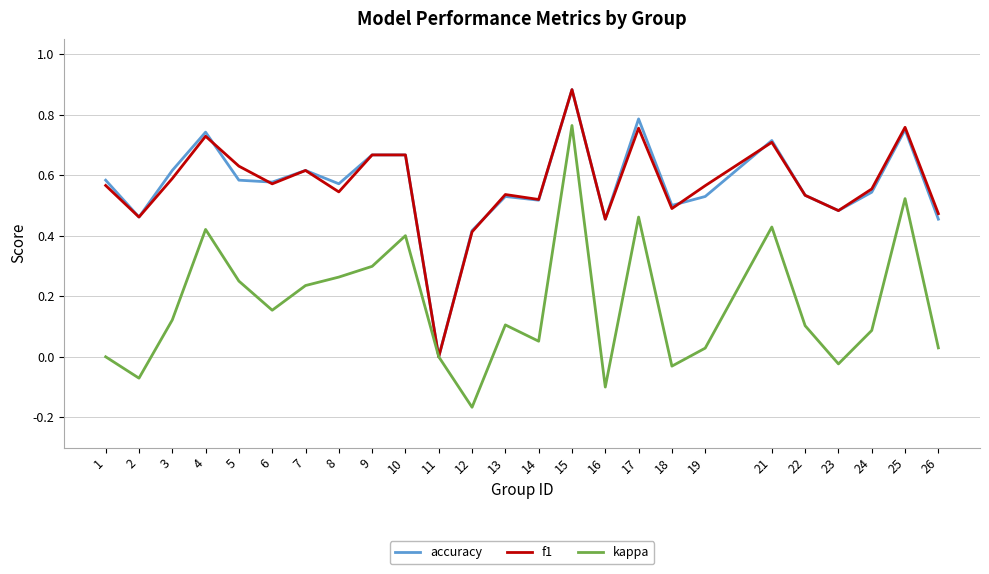

The kappa series shows 0.0 at 11. True or false?

True